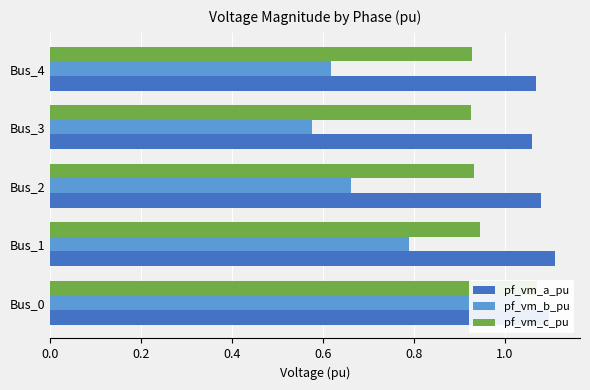

What is the value of the pf_vm_a_pu bar at the 3rd from the left?

1.1